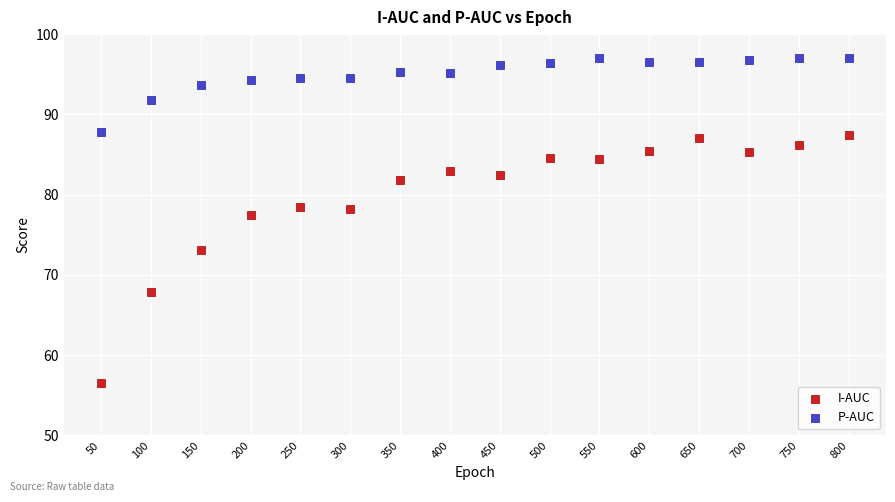

Which series contains the highest Y value?

P-AUC